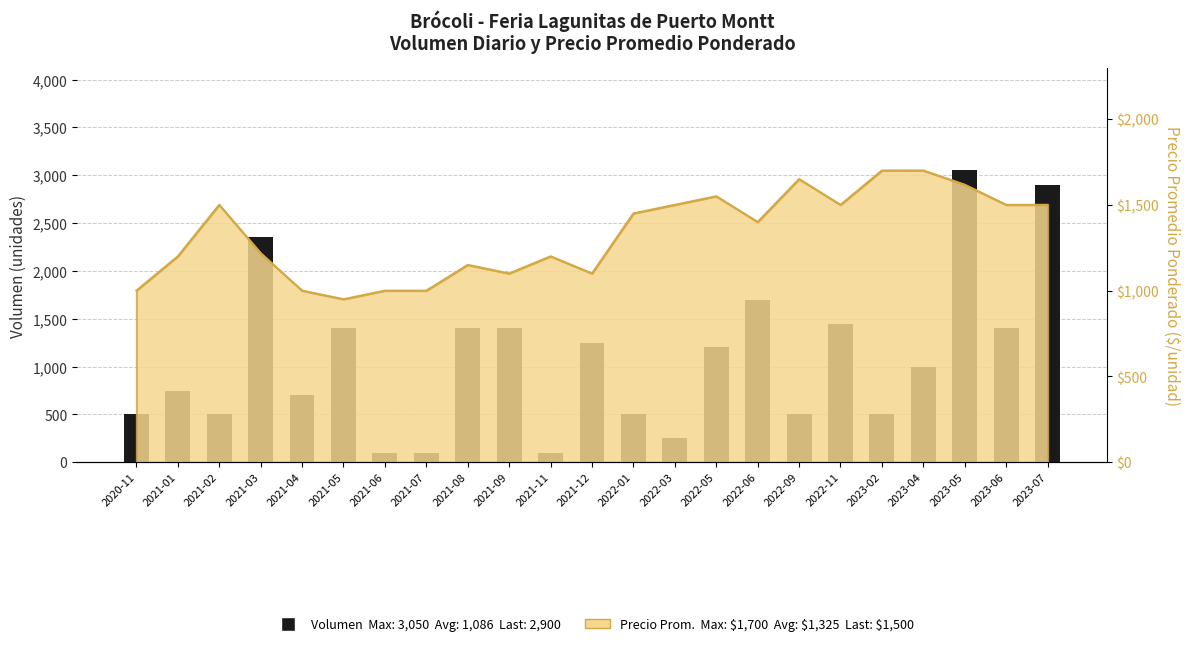

How many bars are there in total?

23